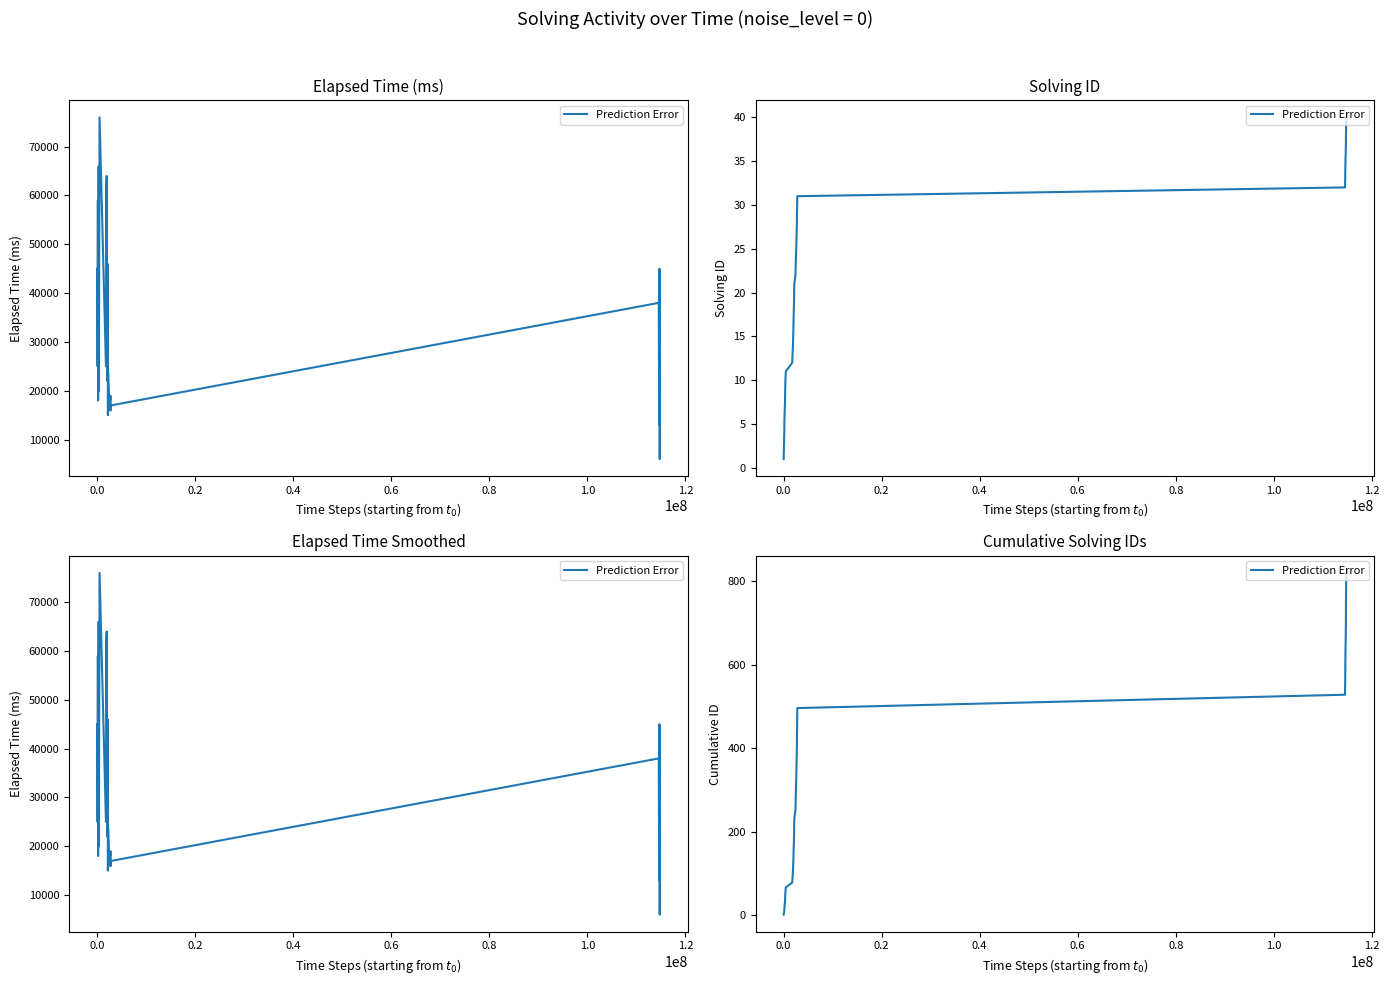

How many values are below 231?

20